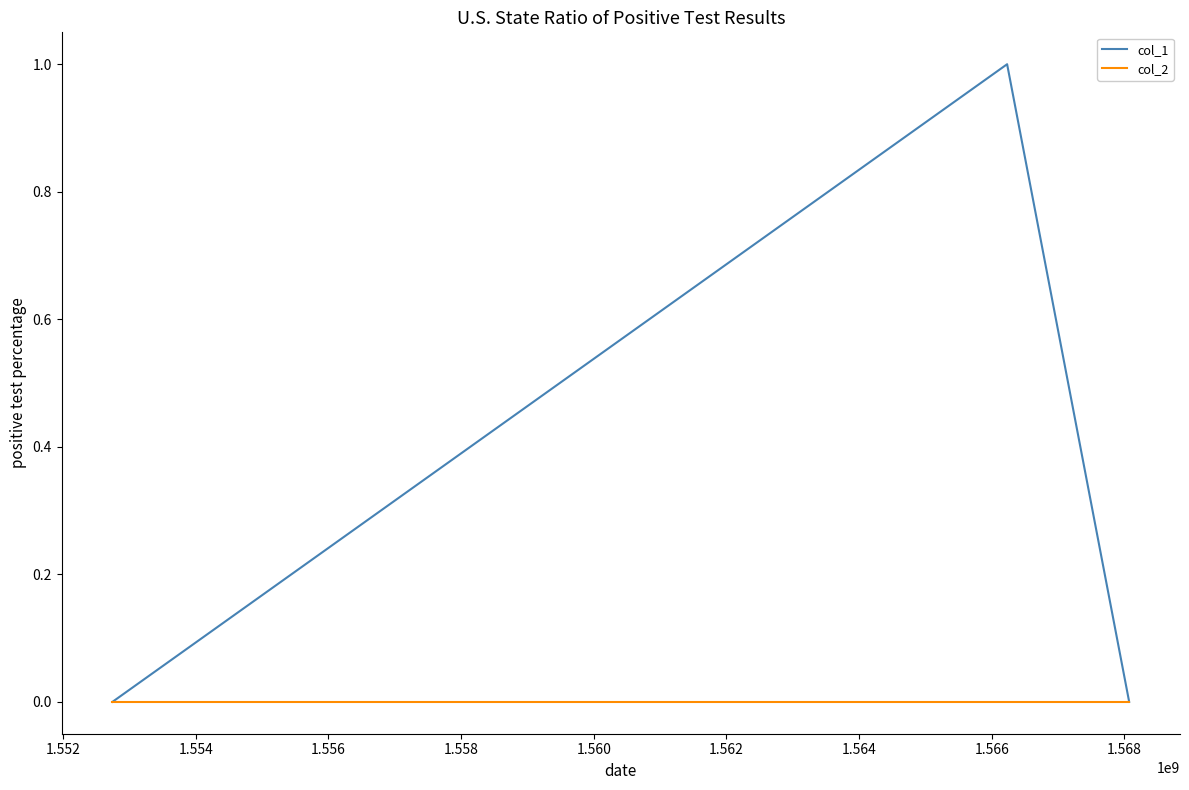

Which series has the largest total across all categories?

col_1